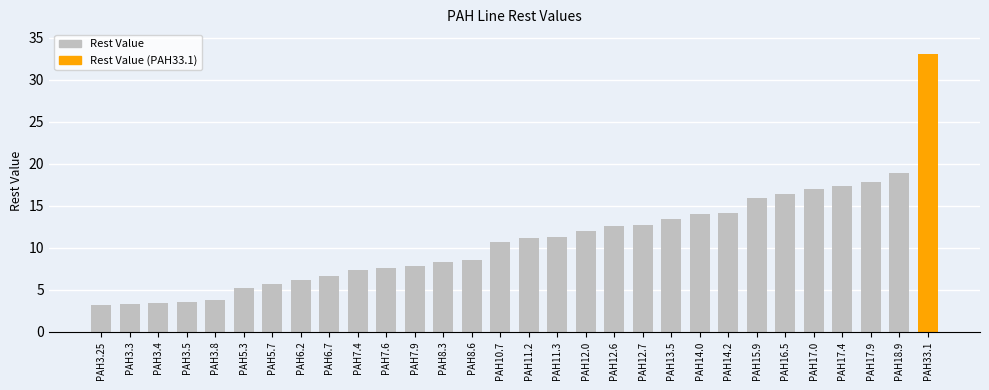

Where is the data nearest to the value 18?

PAH17.9